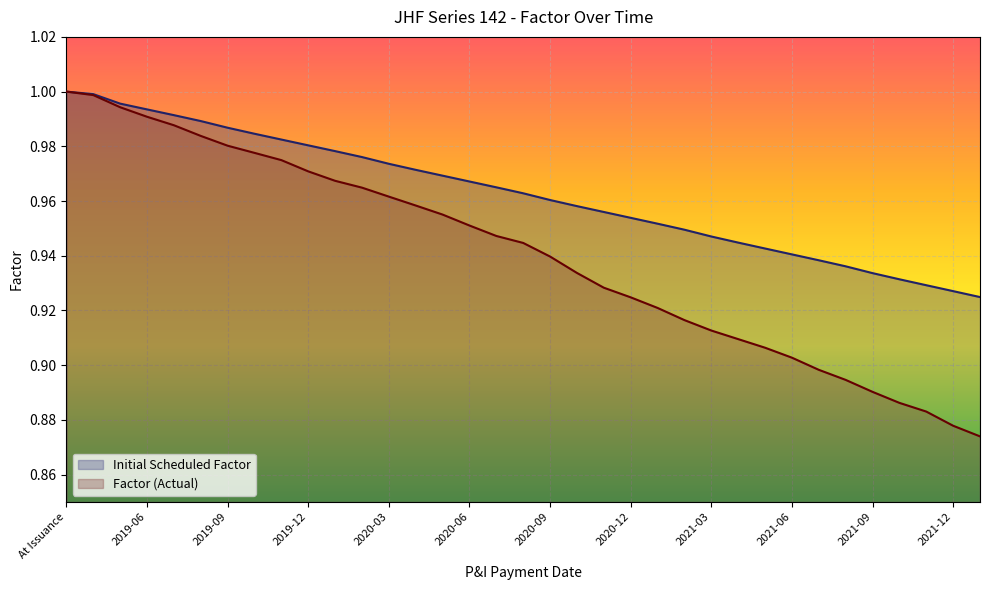

True or false: Initial Scheduled Factor and Factor (Actual) cross at least once.

False